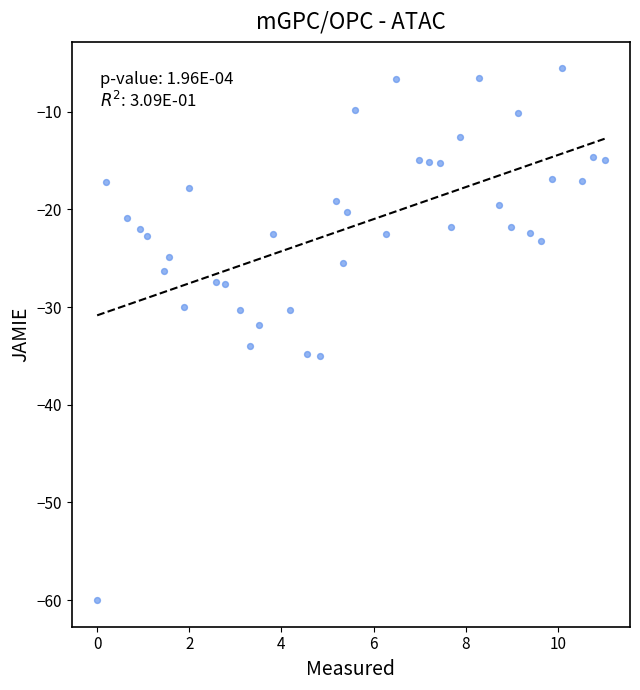

What is the range of X values (max minus min)?

11.0